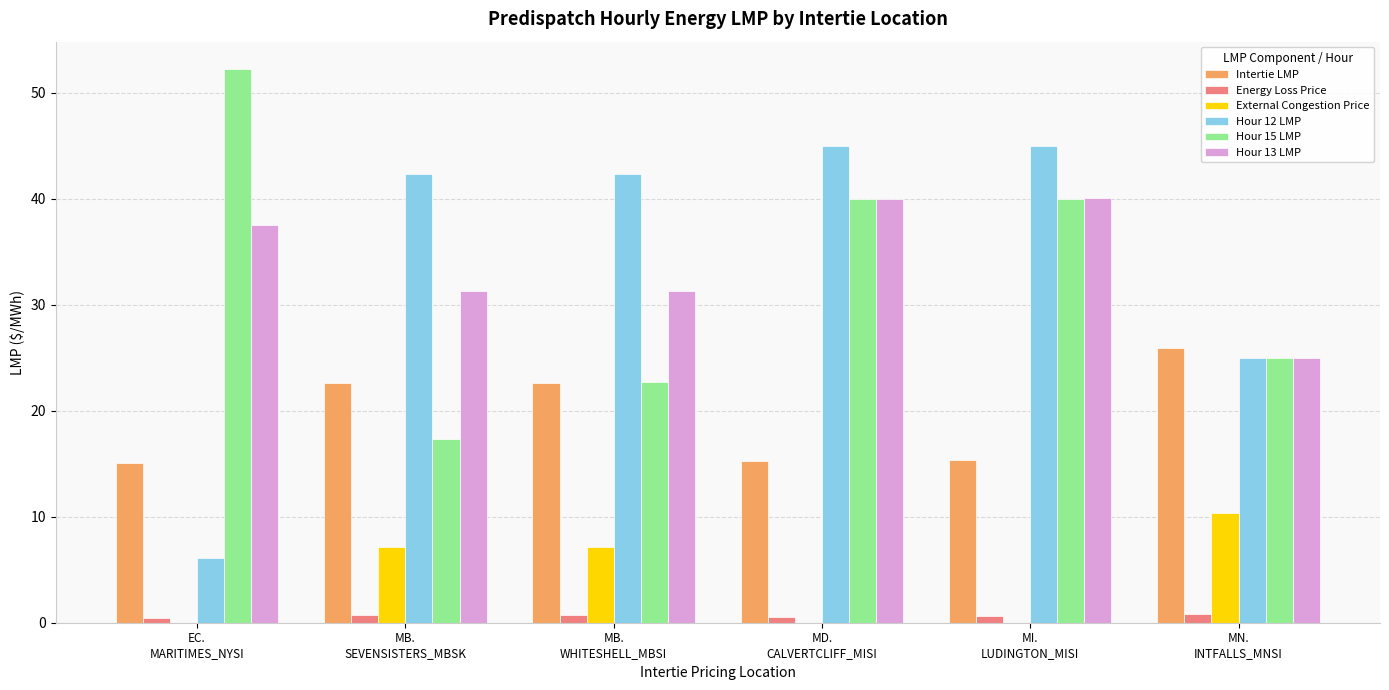

The value of Hour 13 LMP at MI.
LUDINGTON_MISI is 65.7. True or false?

False